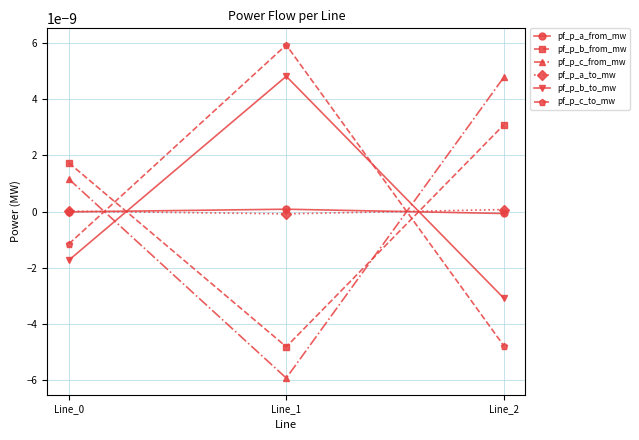

Is this an area chart (filled region under the line)?

No